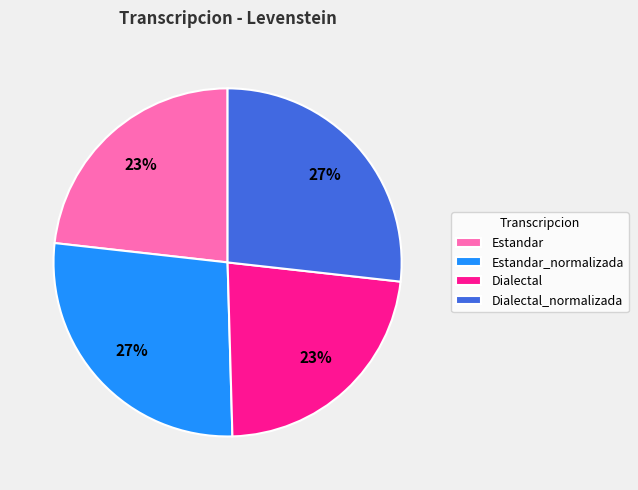

Approximately how many times larger is the value at Dialectal_normalizada compared to Estandar_normalizada?

1.0